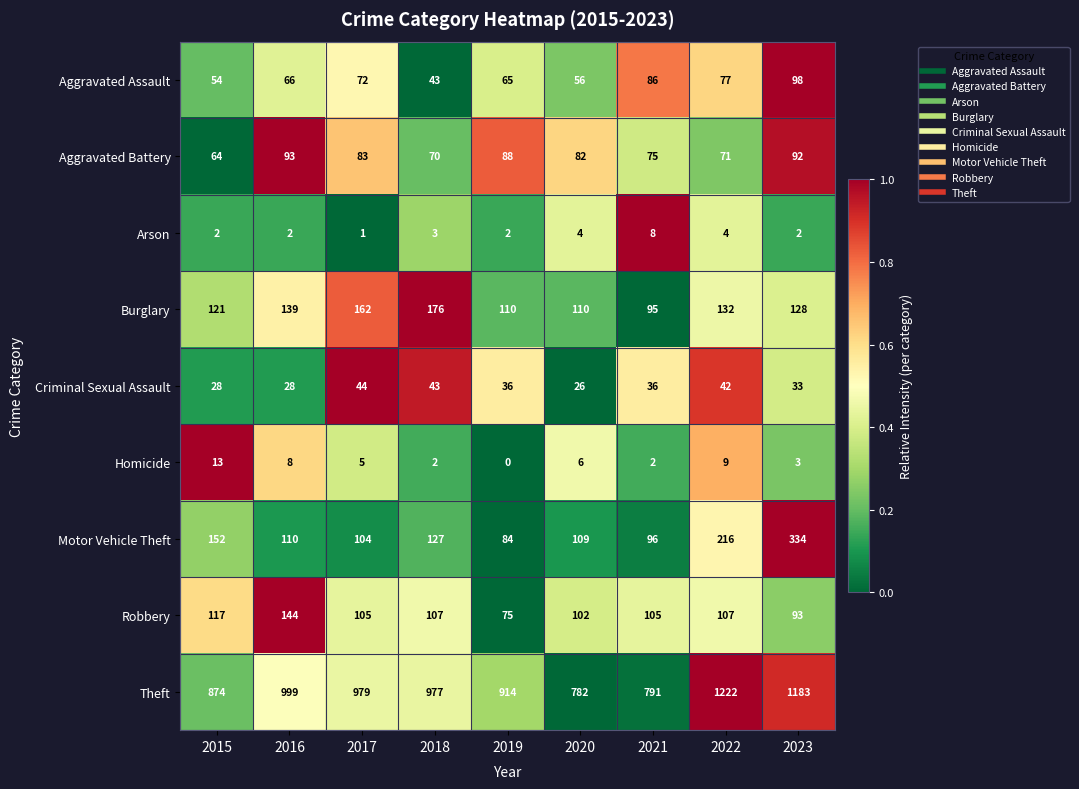

What is the average value of the Arson series?

3